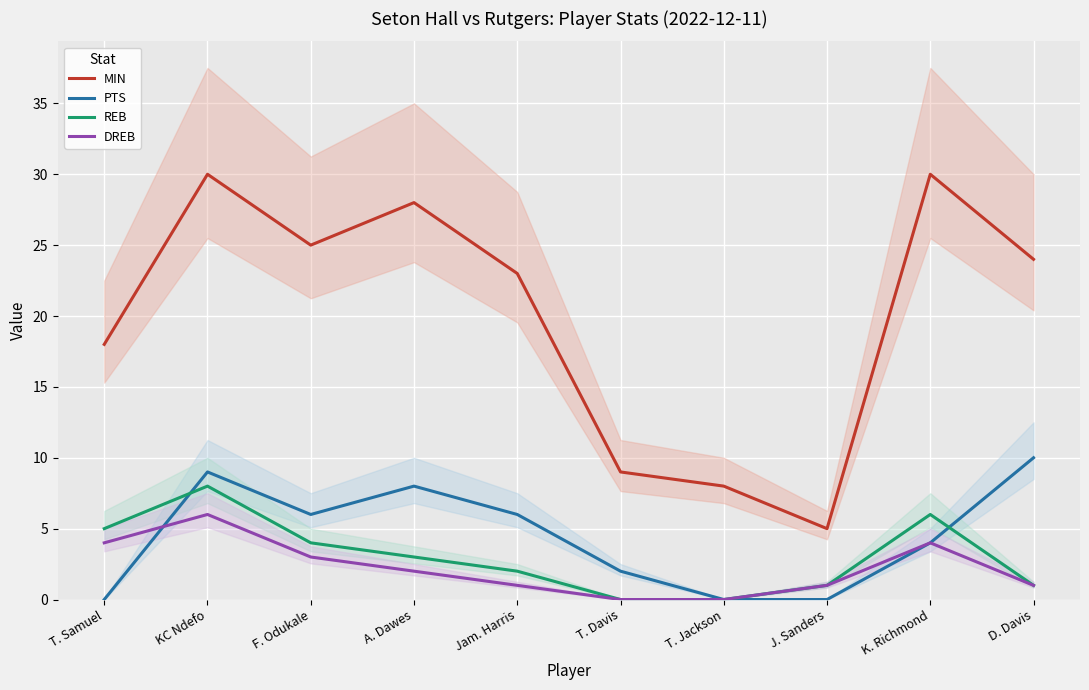

What are all the series names shown in the legend?

MIN, PTS, REB, DREB